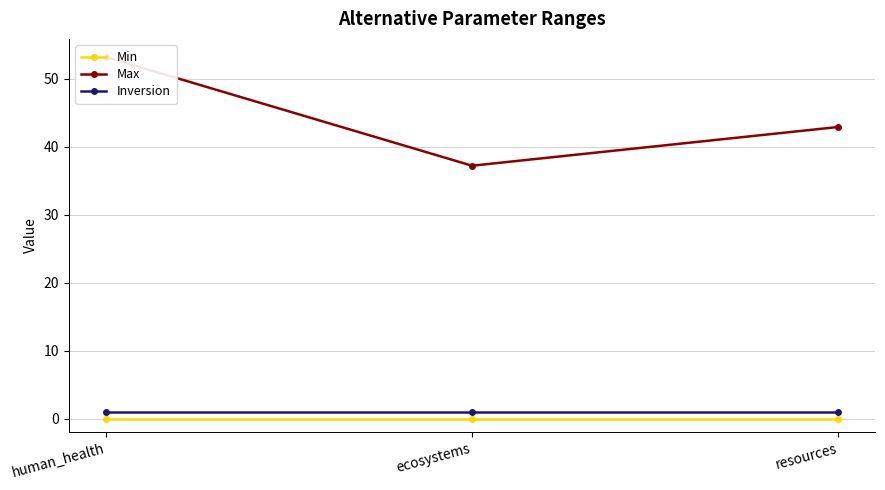

Is it true that Inversion equals 1.0 at ecosystems?

True